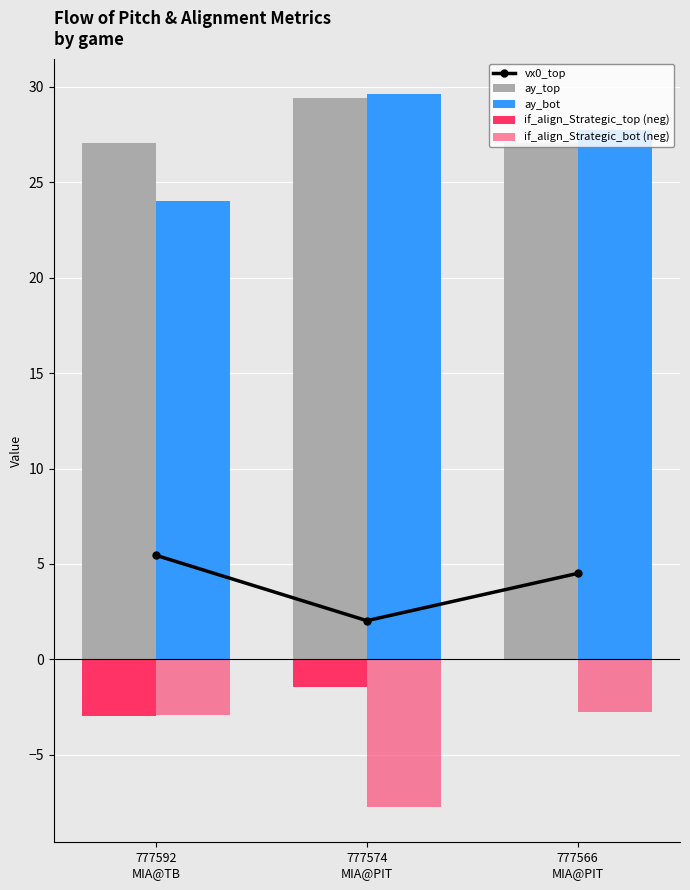

Count the if_align_Strategic_top (neg) values in the range -2 to 0.

2